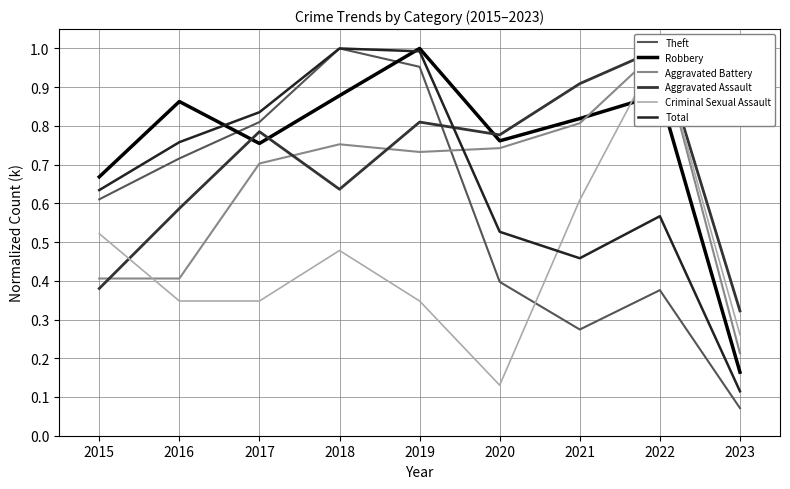

List the labels in order of Theft value, smallest first.

2023, 2021, 2022, 2020, 2015, 2016, 2017, 2019, 2018